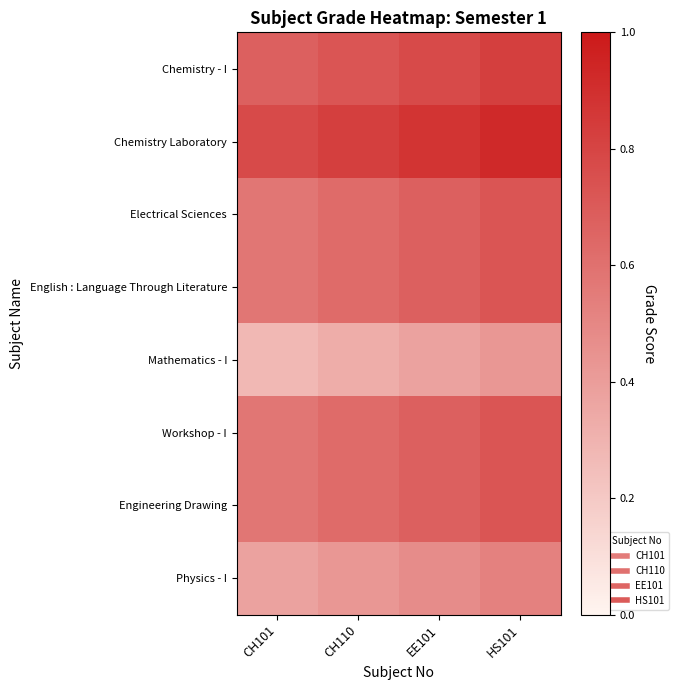

At how many categories does at least one series exceed 0?

4